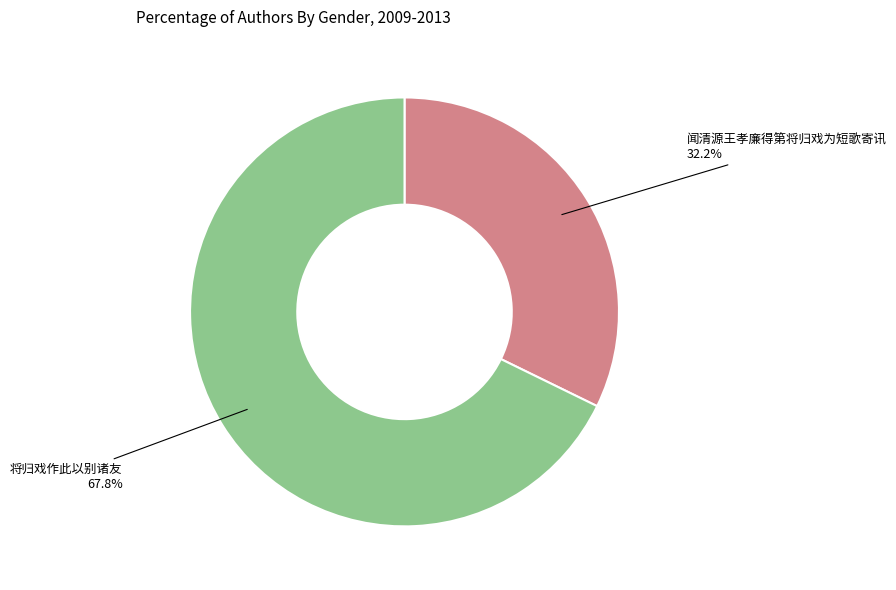

To the nearest percent, what is the average slice percentage?

50%